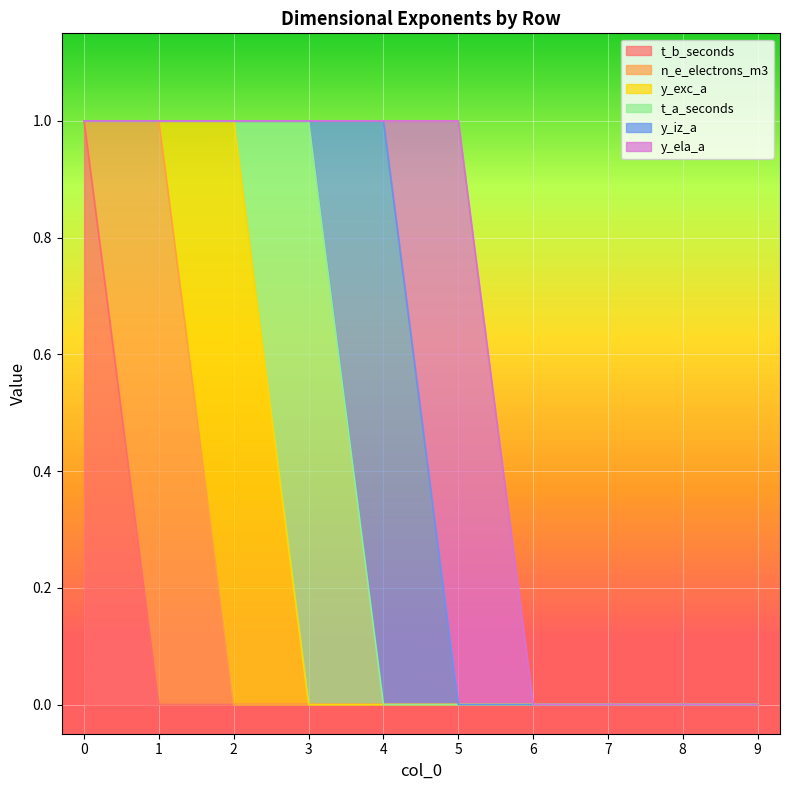

Rank the categories by y_iz_a value from highest to lowest.

4, 0, 1, 2, 3, 5, 6, 7, 8, 9